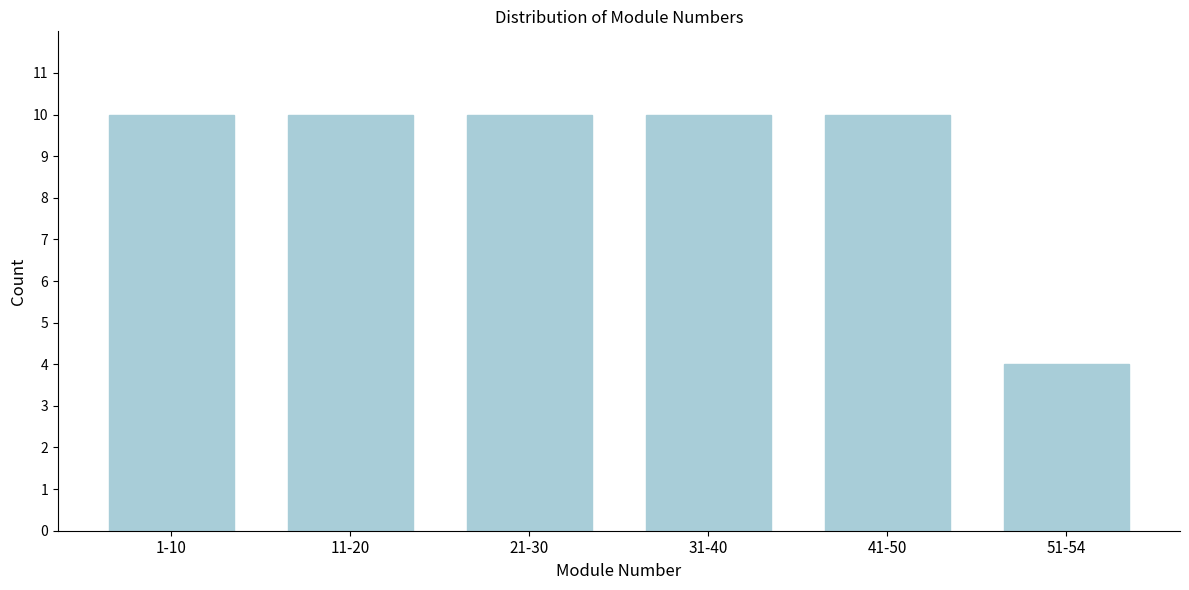

Reading right to left, what are all the values shown in this chart?

4	10	10	10	10	10